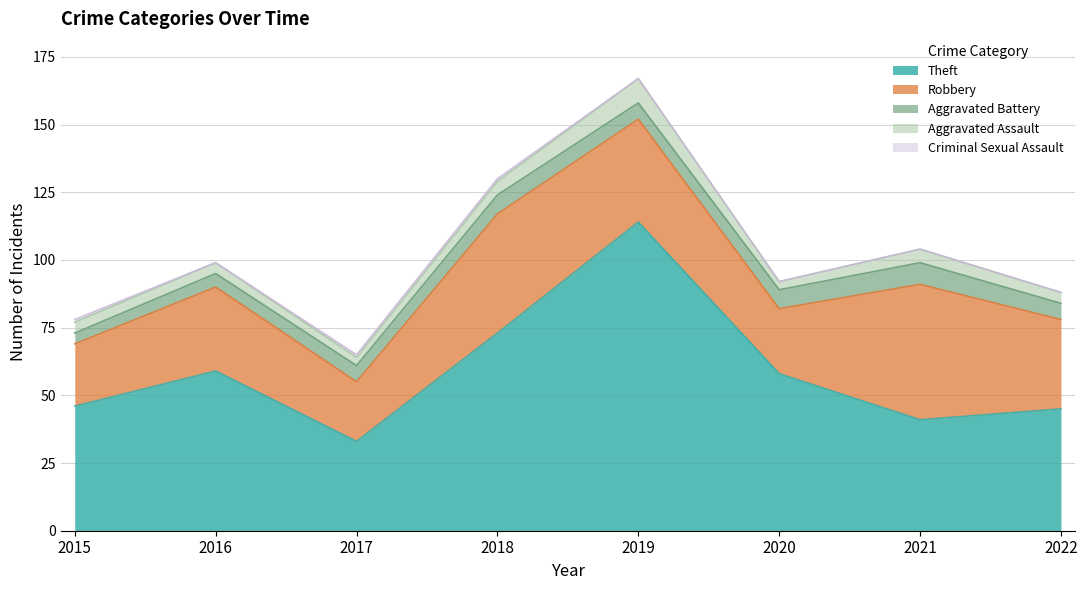

What is the approximate value of Aggravated Battery at 2018?

7